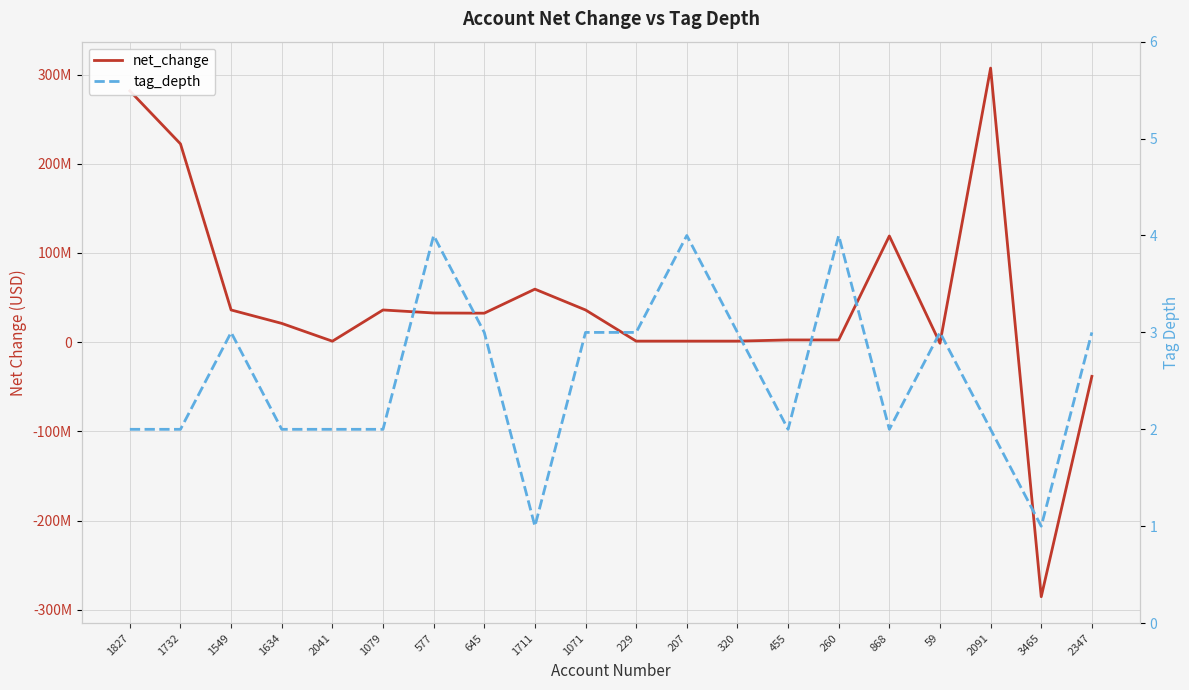

The tag_depth series shows 2 at 2347. True or false?

False